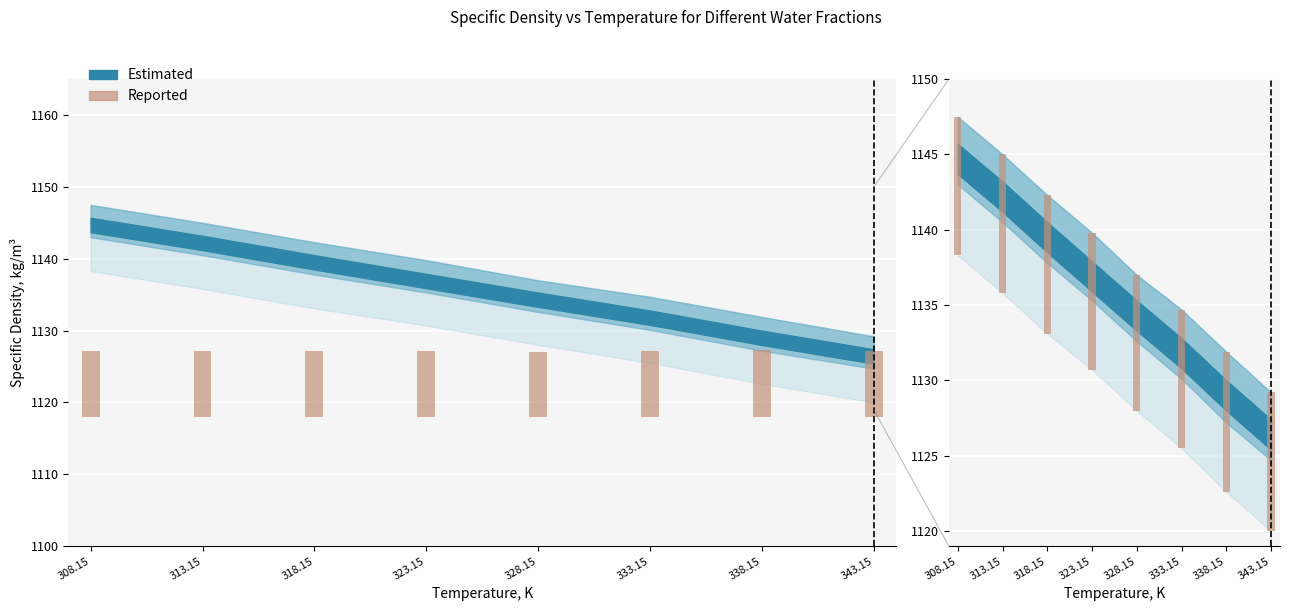

What position from the right is 318.15?

6